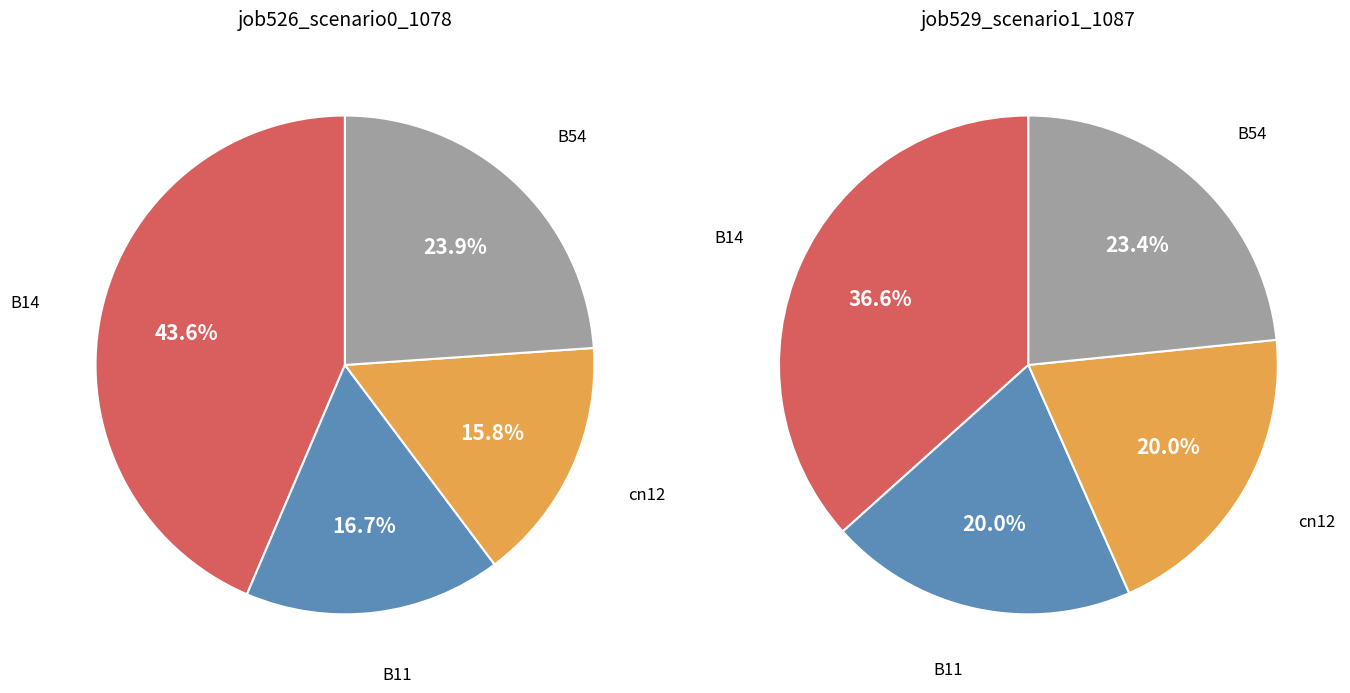

How many segments does this pie chart have?

4